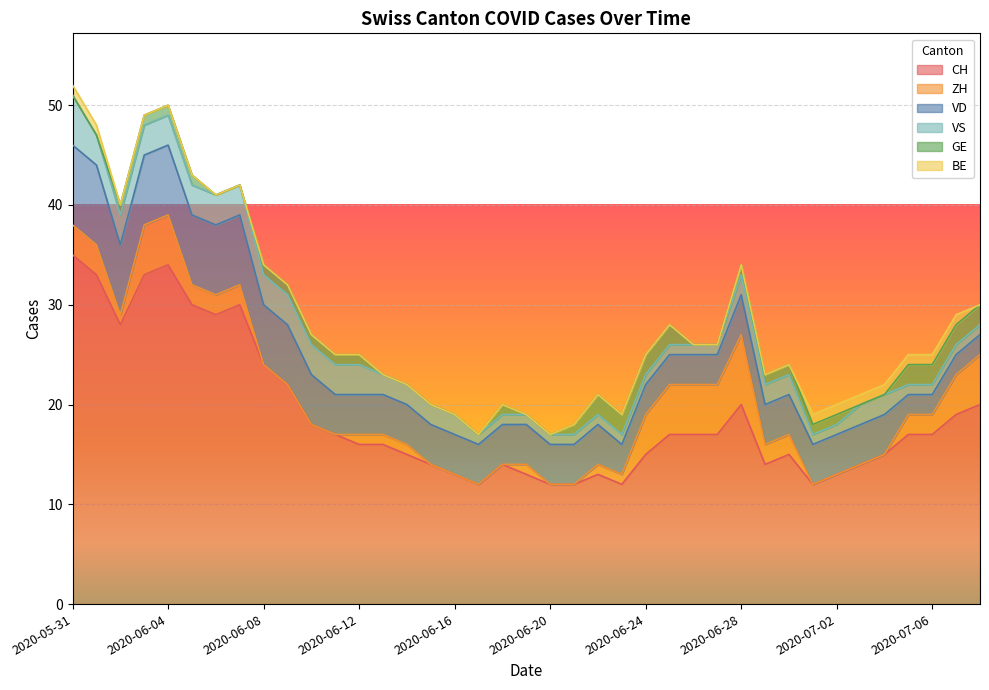

The value of CH at 2020-06-28 is 20. True or false?

True